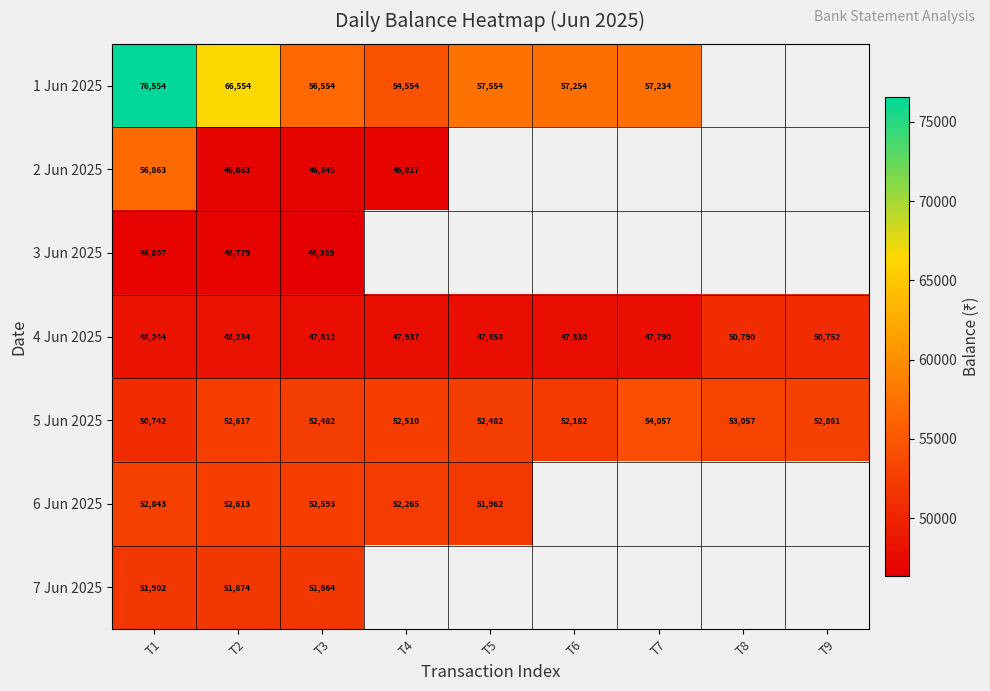

Which label corresponds to the smallest value in the chart?

T3